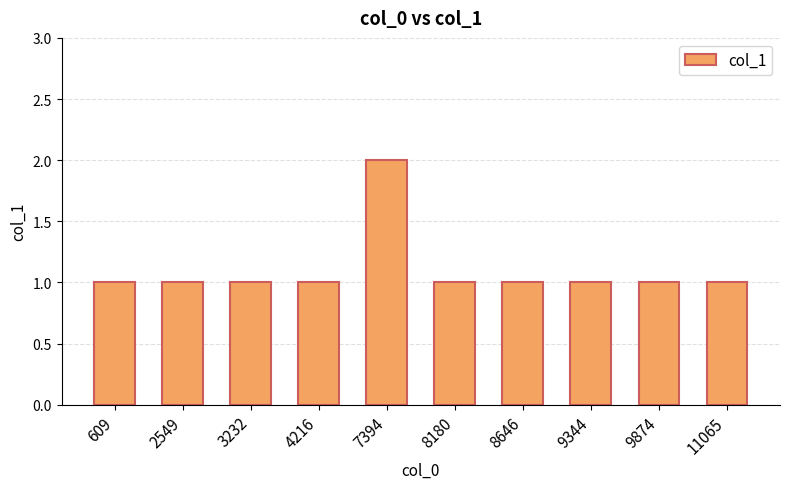

How many values are between 1 and 2?

10